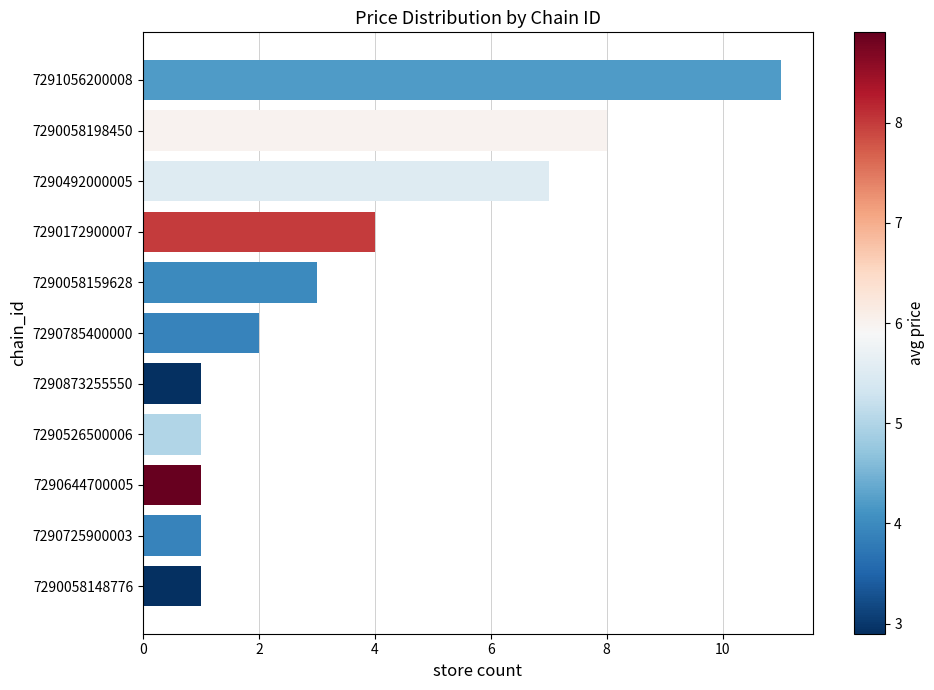

How many distinct data groups are displayed?

1